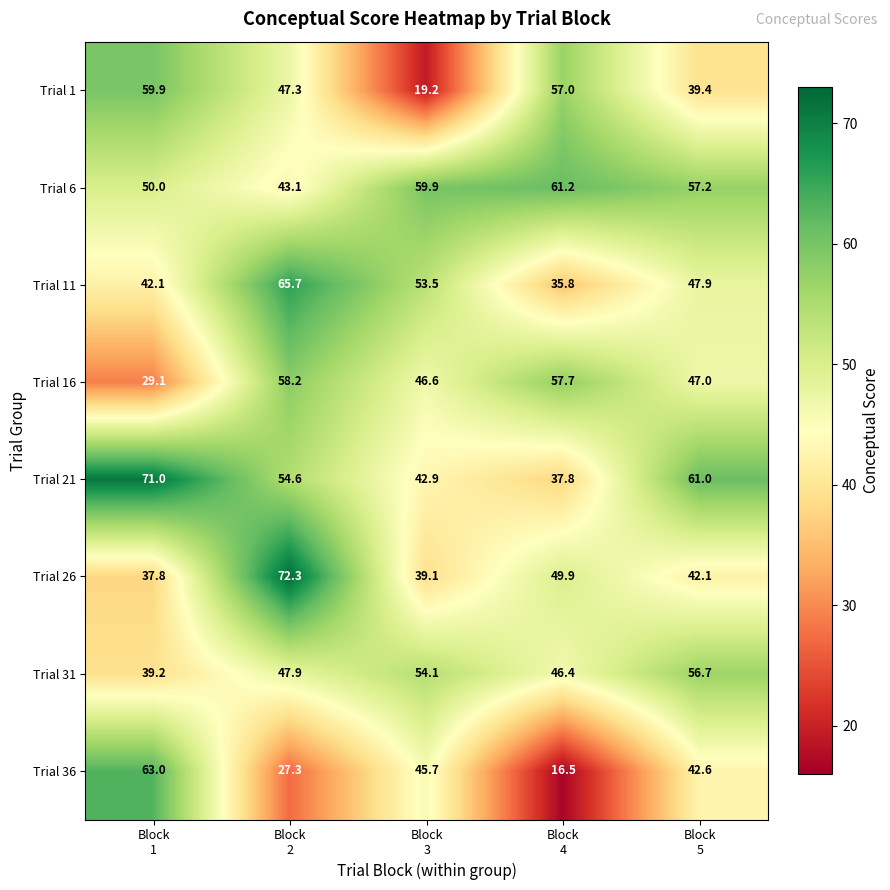

Rank the series by their maximum value, from highest to lowest.

Trial 26, Trial 21, Trial 11, Trial 36, Trial 6, Trial 1, Trial 16, Trial 31